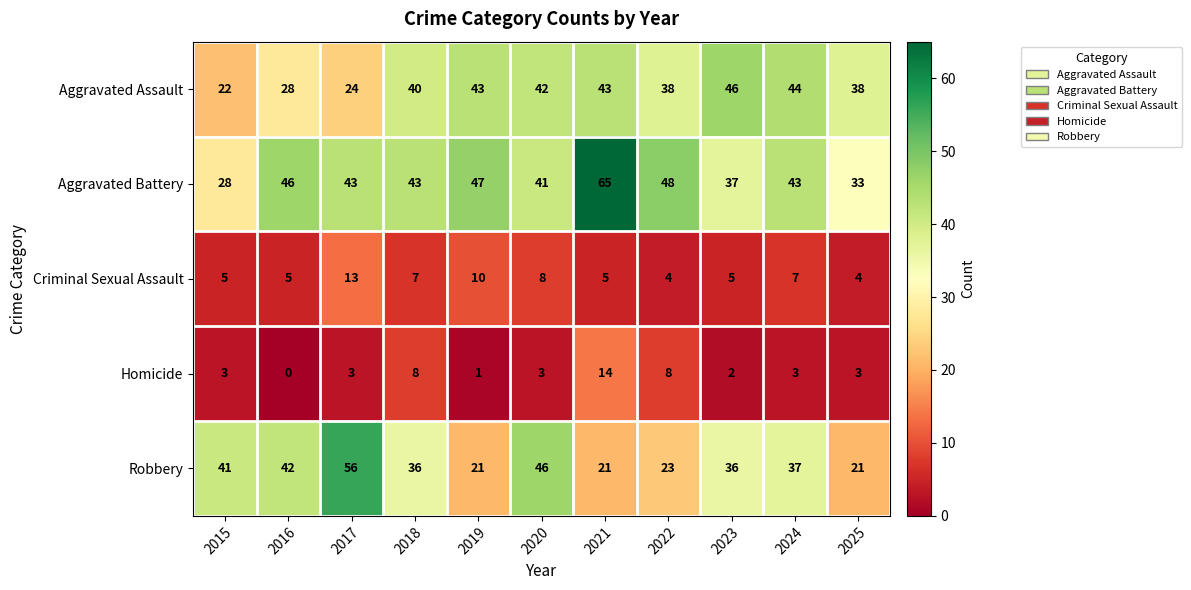

The Homicide series shows 3 at 2017. True or false?

True